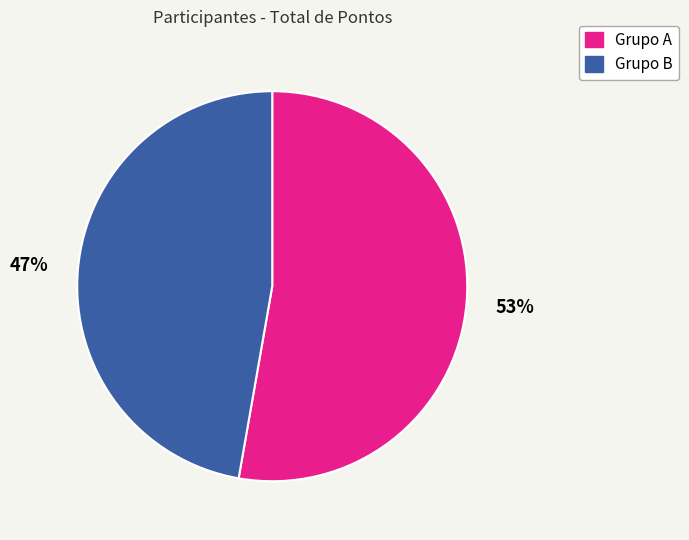

Count the number of slices in the pie.

2